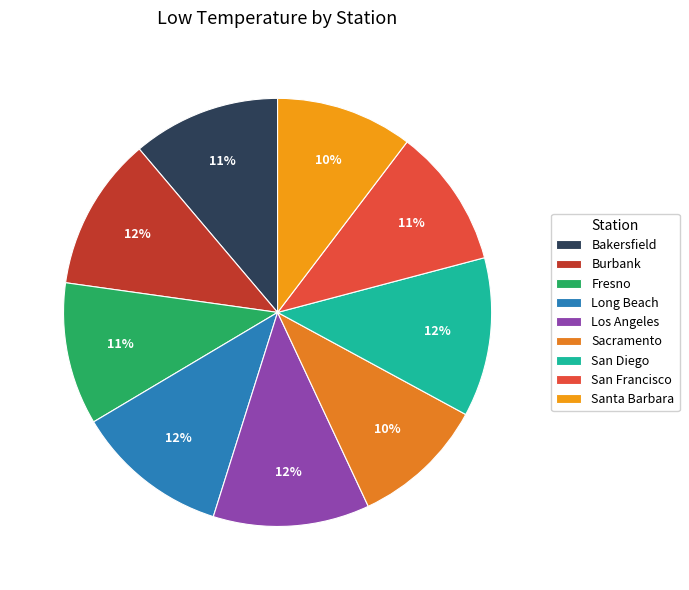

To the nearest percent, what is the difference between the Fresno and Long Beach slice percentages?

1%